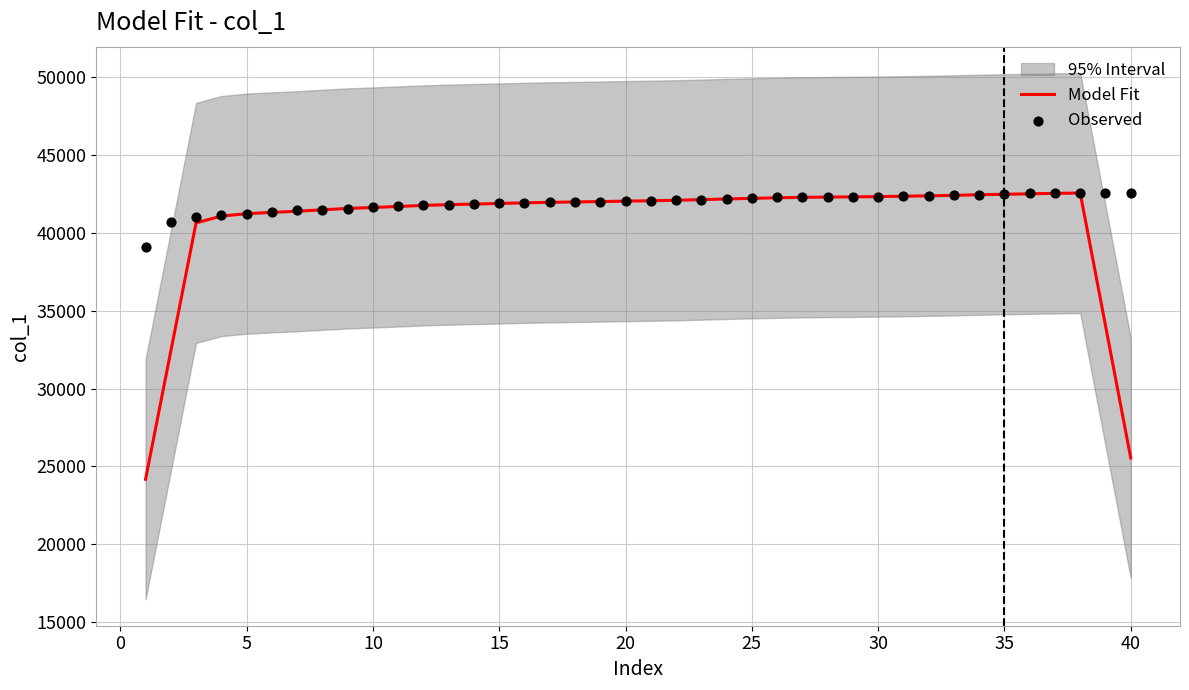

What is the highest value of the Model Fit series?

42555.2